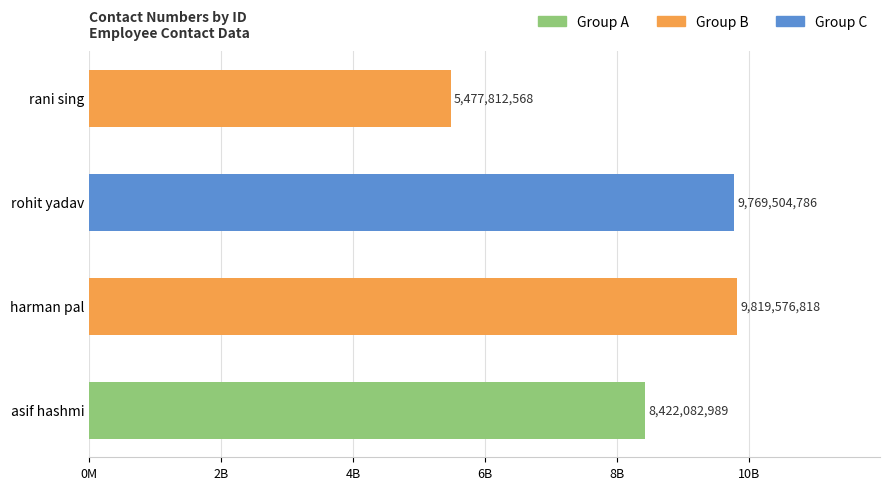

List the labels in order of value, smallest first.

rani sing, asif hashmi, rohit yadav, harman pal